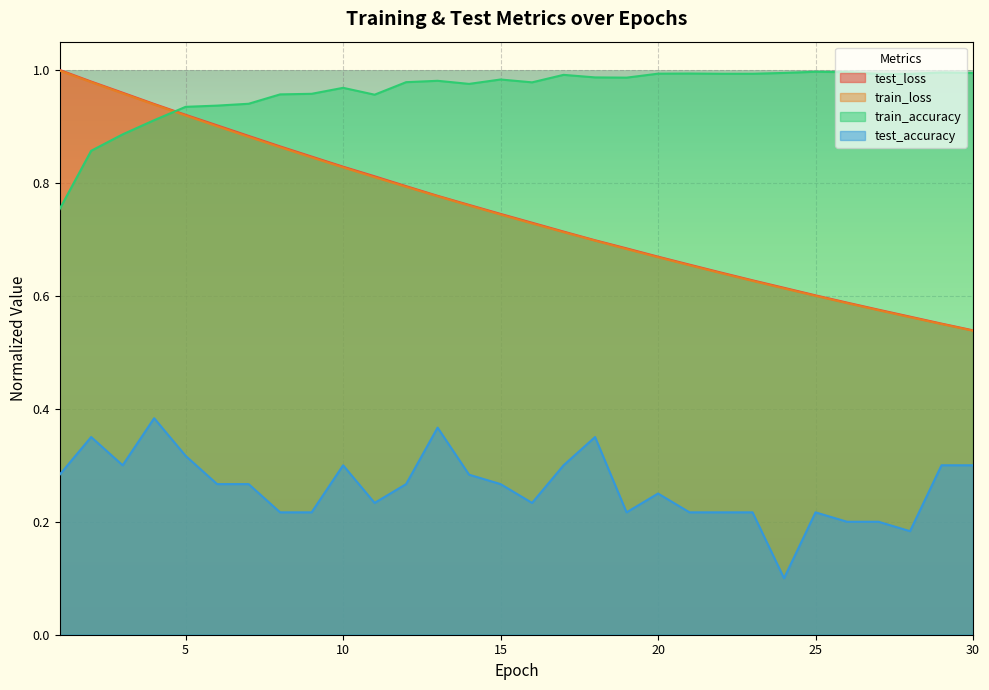

What is the difference between the maximum and minimum values in the train_accuracy series?

0.2